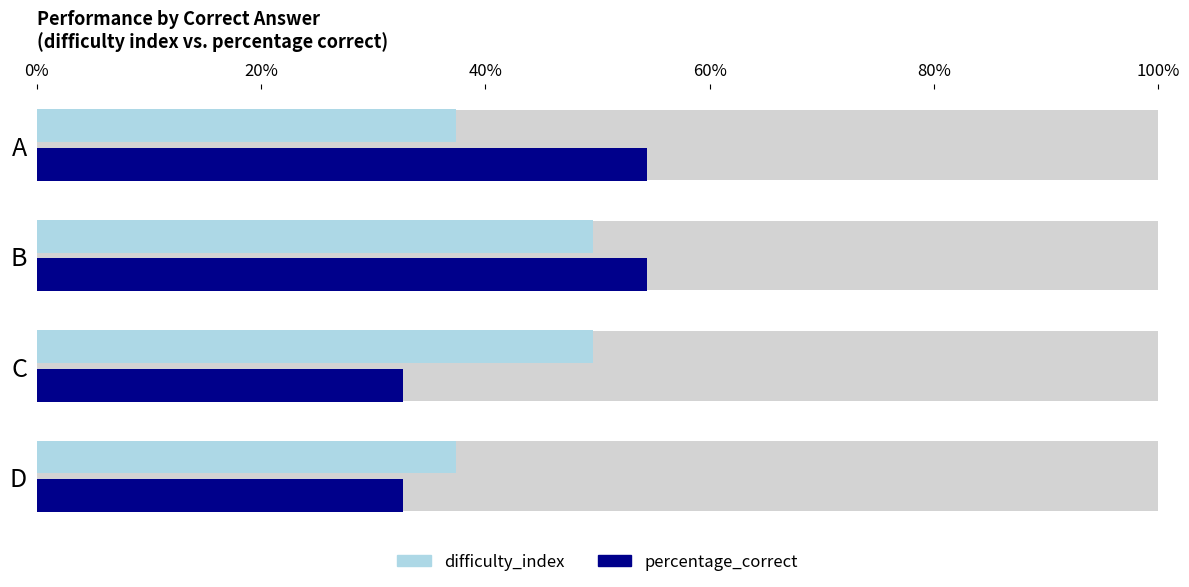

Is it true that percentage_correct equals 0.9 at B?

False